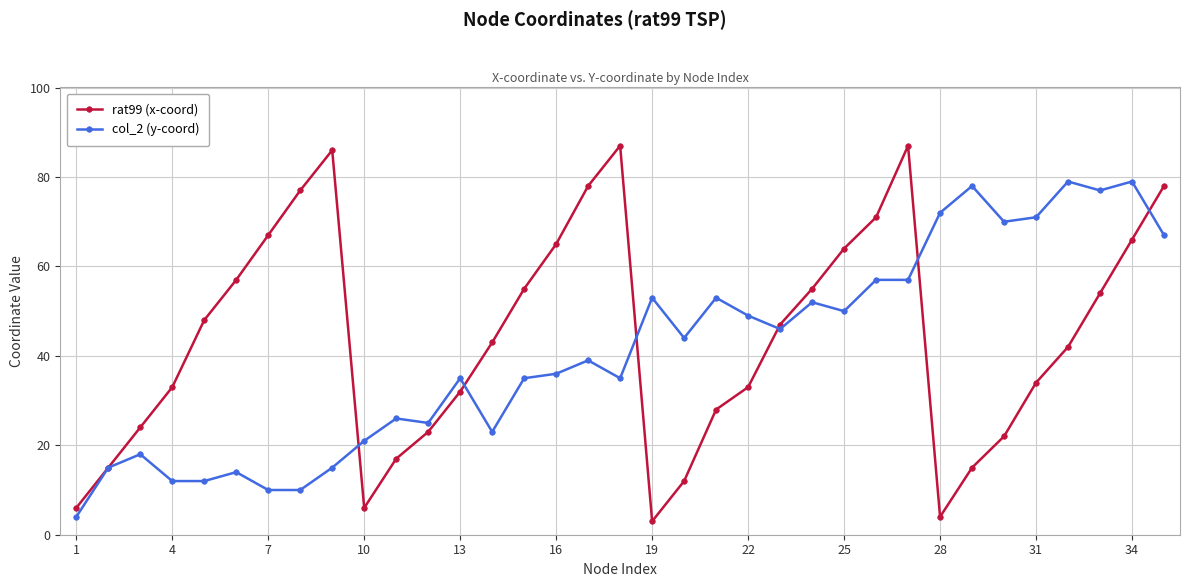

What is the value of the col_2 (y-coord) point at the 2nd from the left?

15